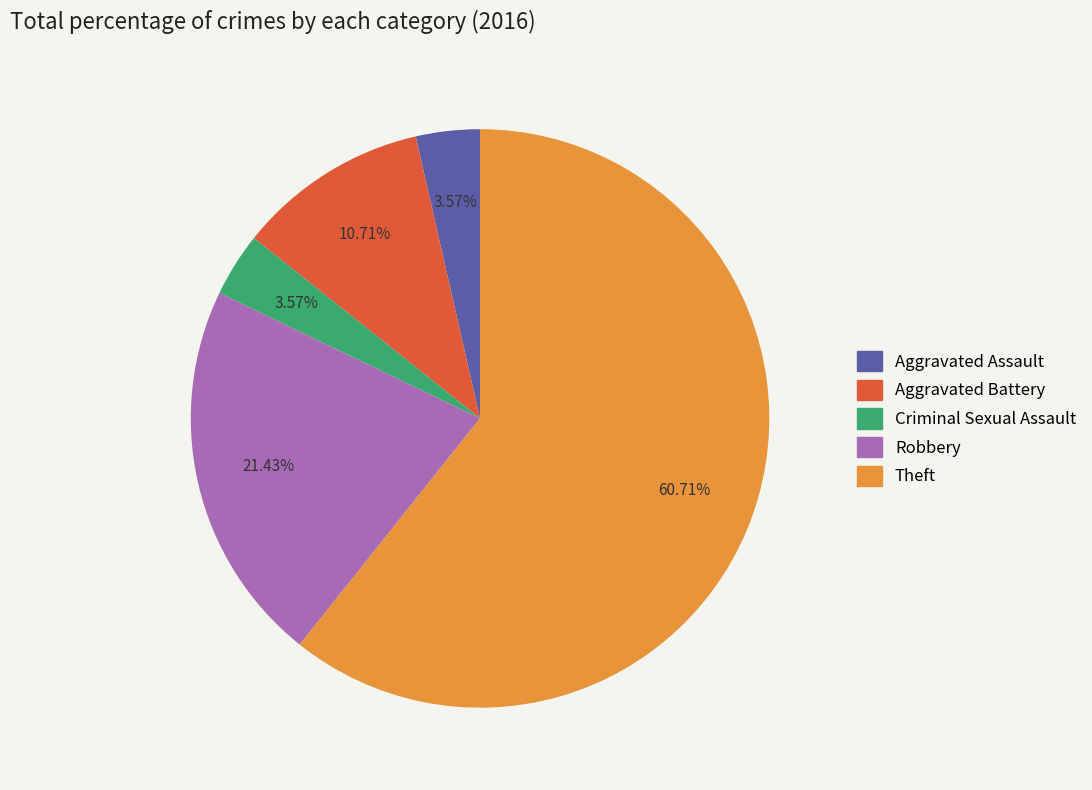

Which category has the biggest portion of the pie?

Theft